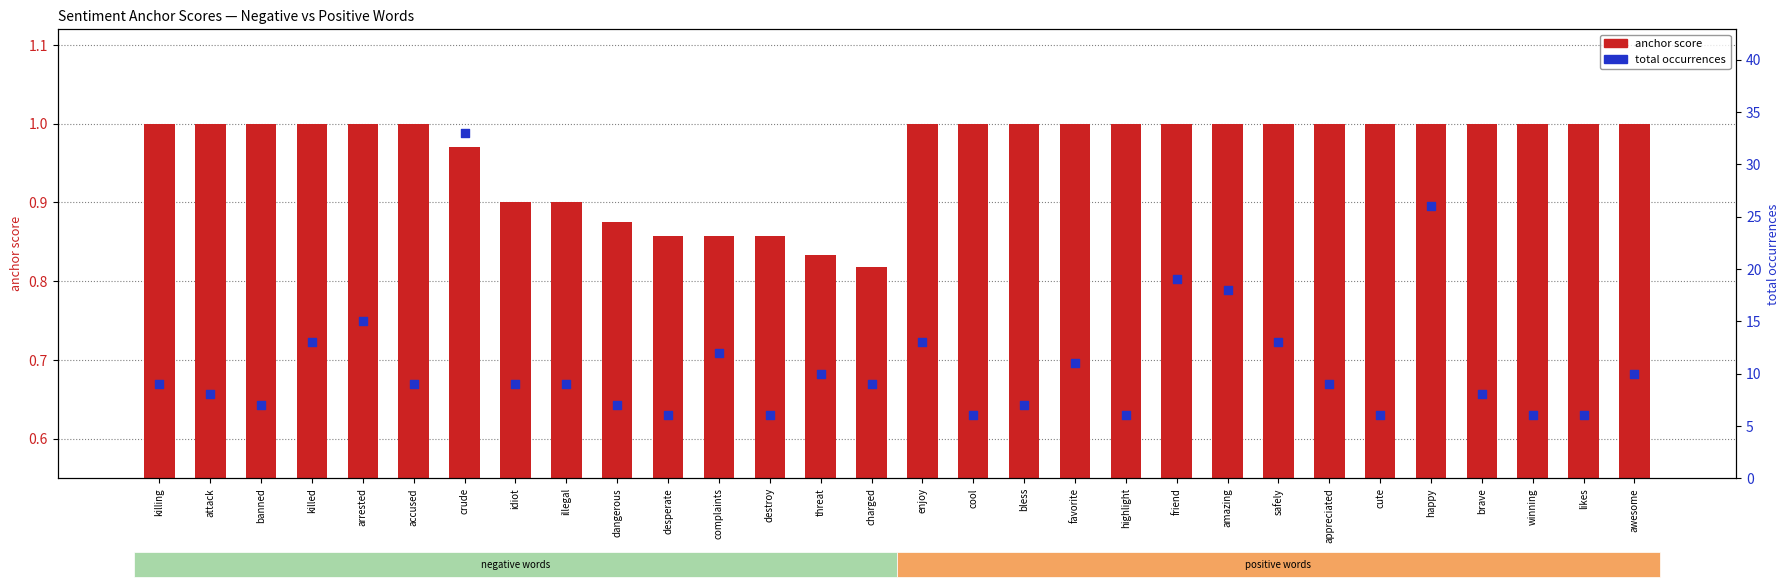

Which series reaches the minimum Y coordinate?

anchor score (negative)